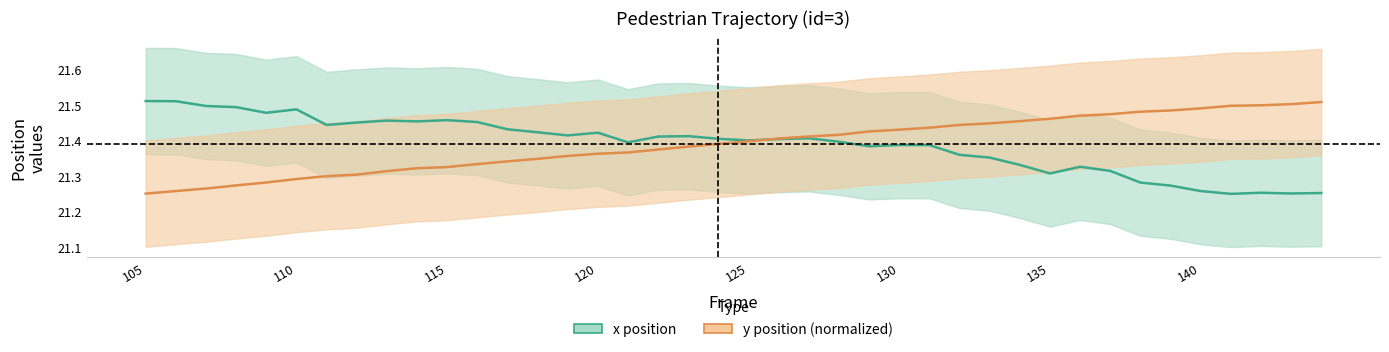

What is the total value across all series at 115?

42.8